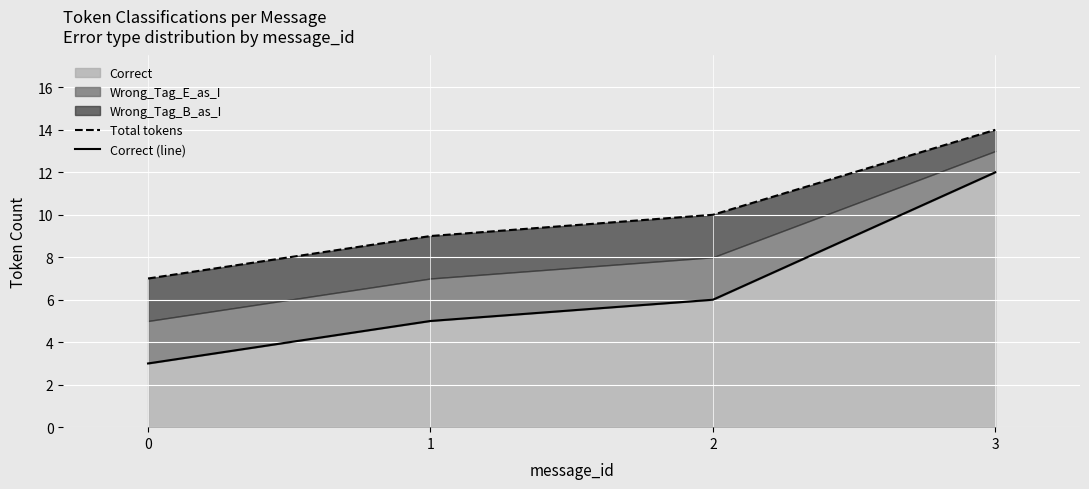

Does the chart display data point markers on the line(s)?

No